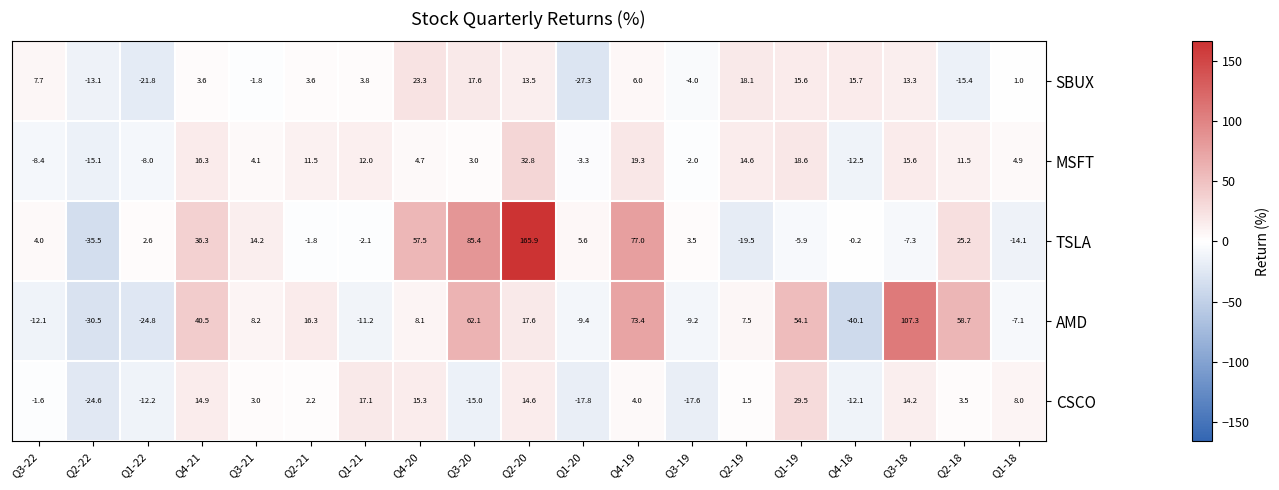

The CSCO series shows 27.8 at Q1-21. True or false?

False